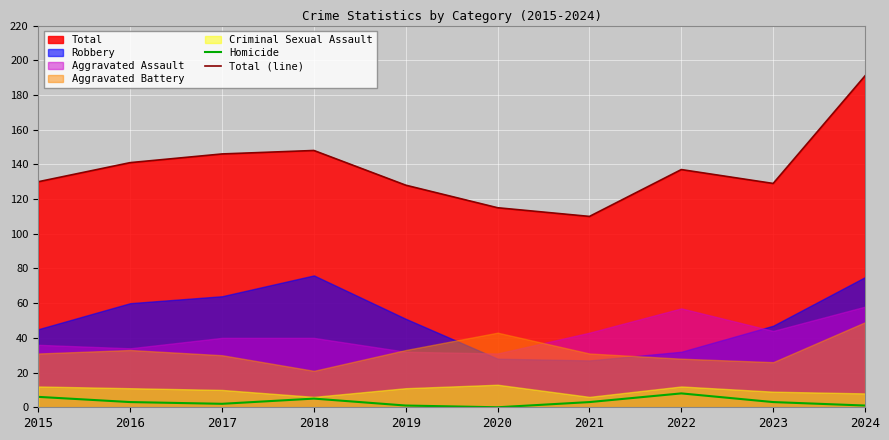

Count the Homicide values in the range 1 to 5.

7